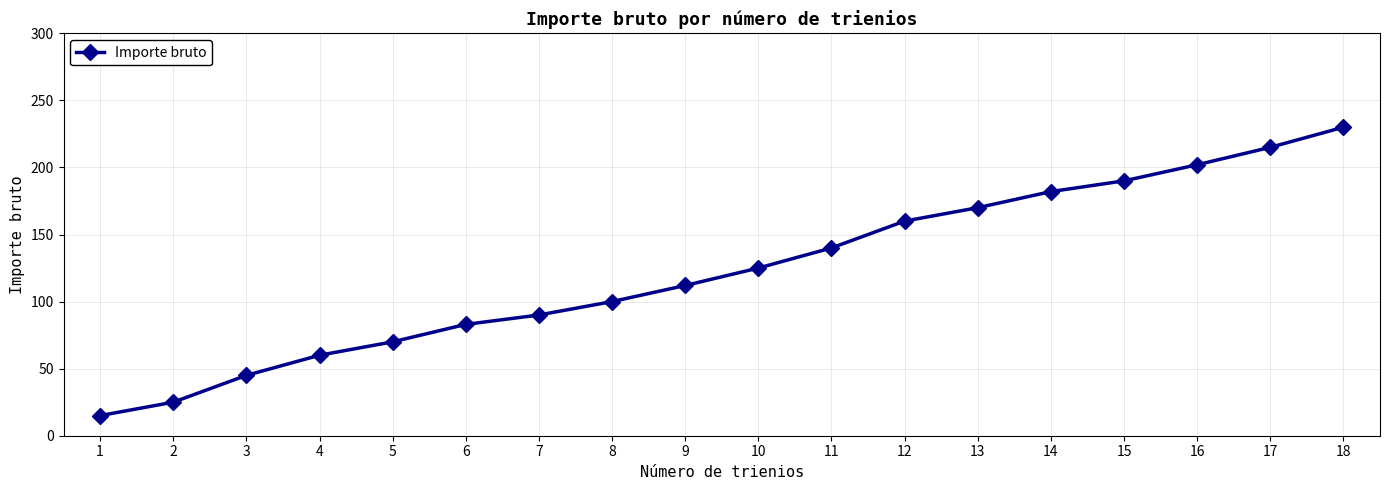

The value at 12 is 160. True or false?

True